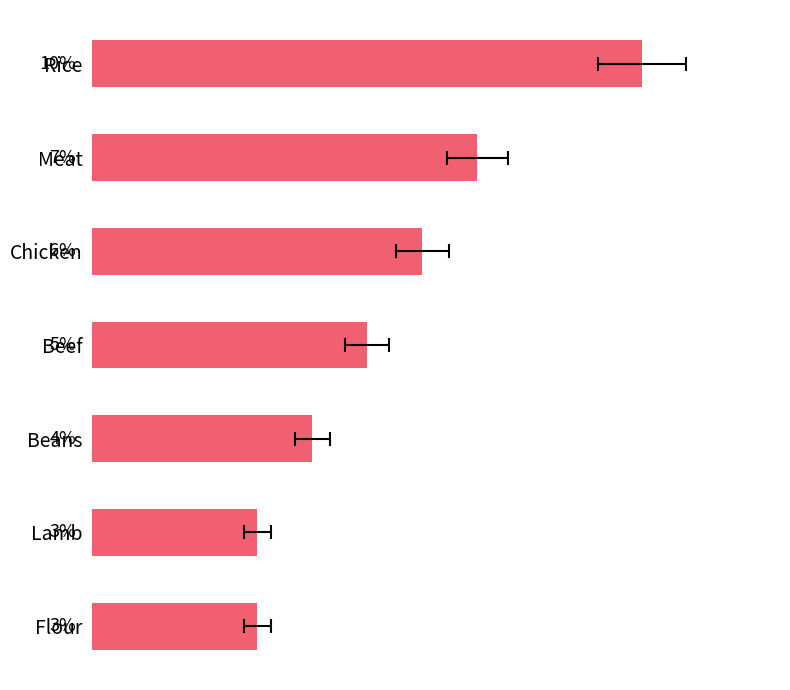

What is the difference between the maximum and minimum values?

7